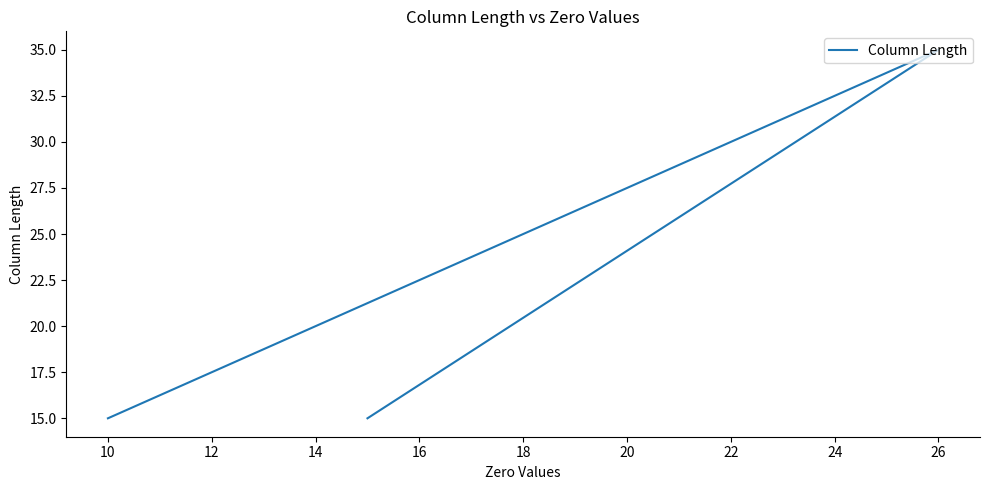

How many data points does each series have?

4